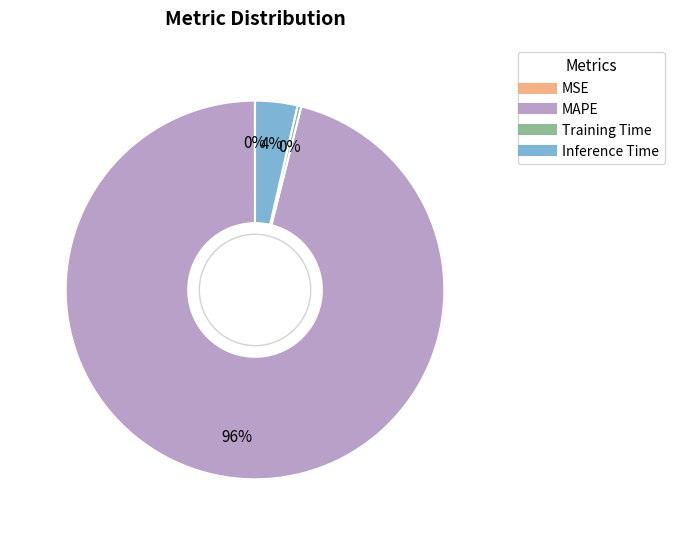

Which slice is the largest?

MAPE